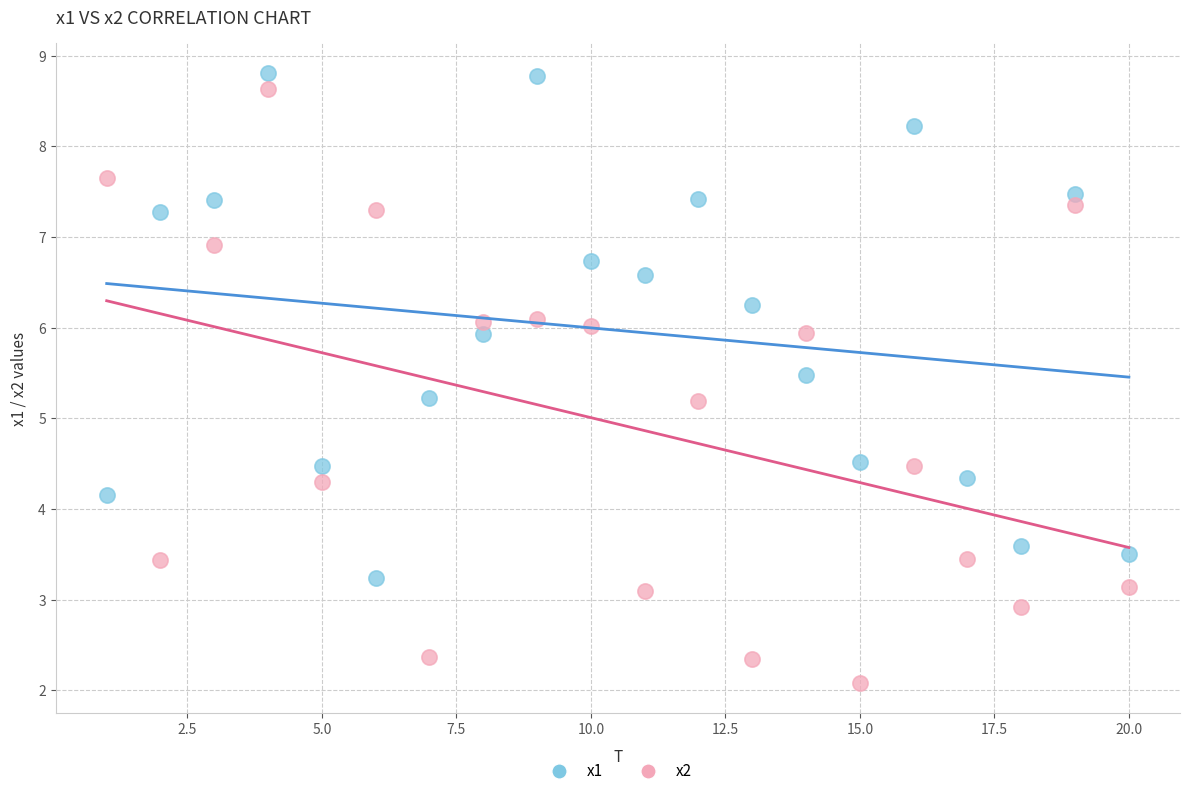

Across all data points, what is the range of X values (max minus min)?

19.0